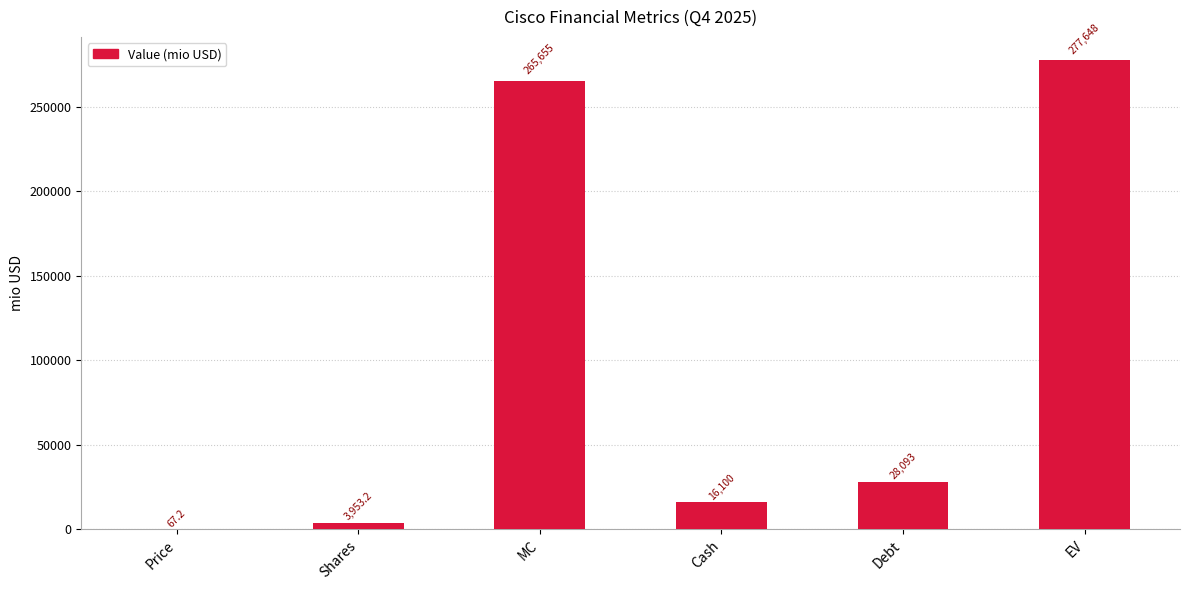

Reading left to right, transcribe all the data shown in this chart.

67.2	3953.2	265654.8	16100.0	28093.0	277647.8